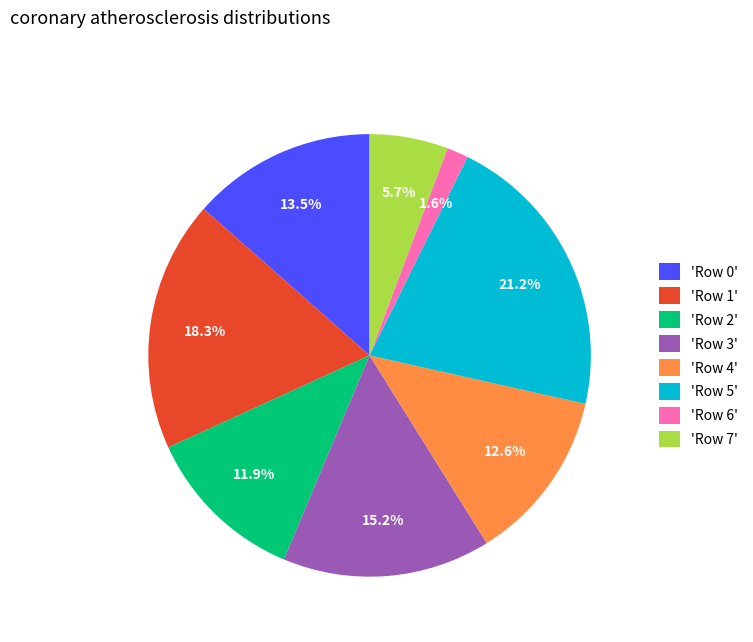

How many slices are in this pie chart?

8